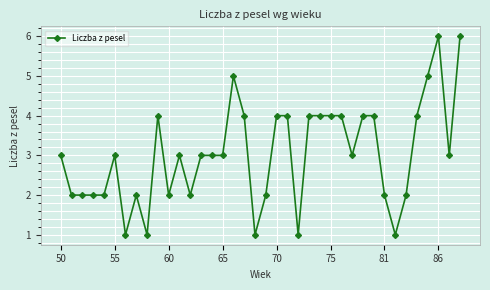

How many data points does each series have?

38